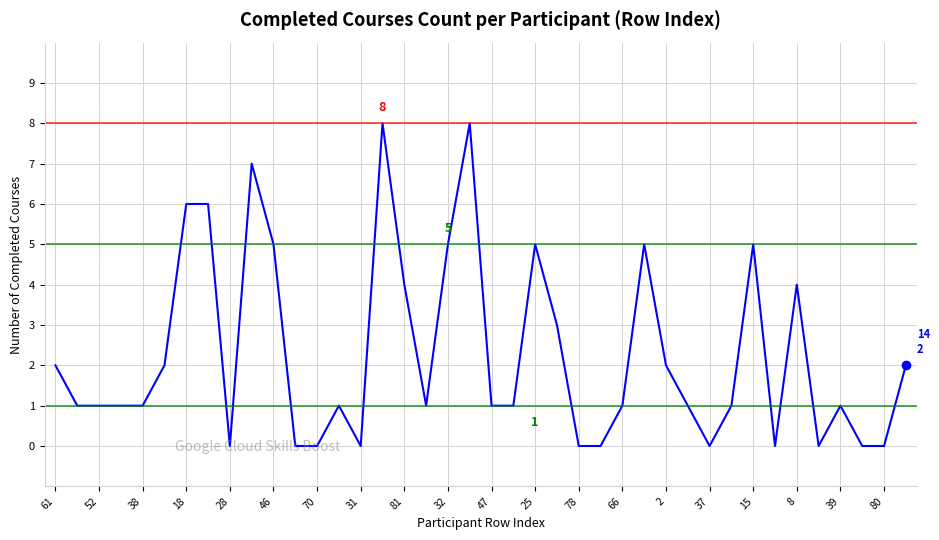

What is the maximum value shown in the chart?

8